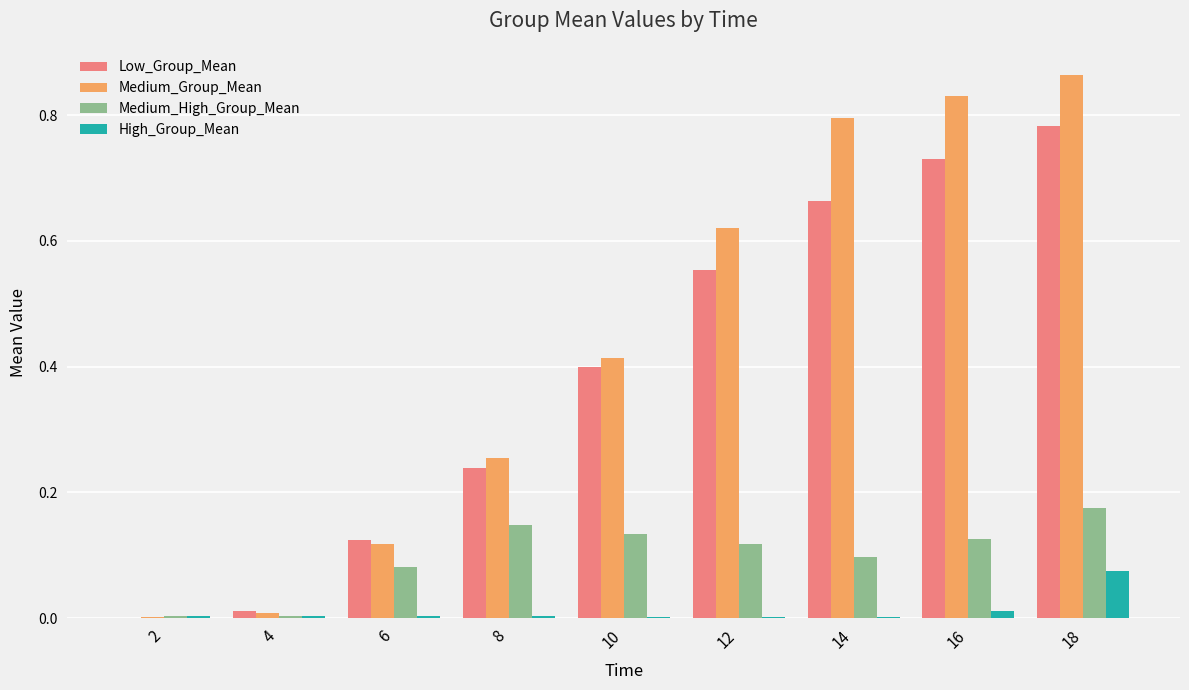

Which label corresponds to the largest value in the chart?

18